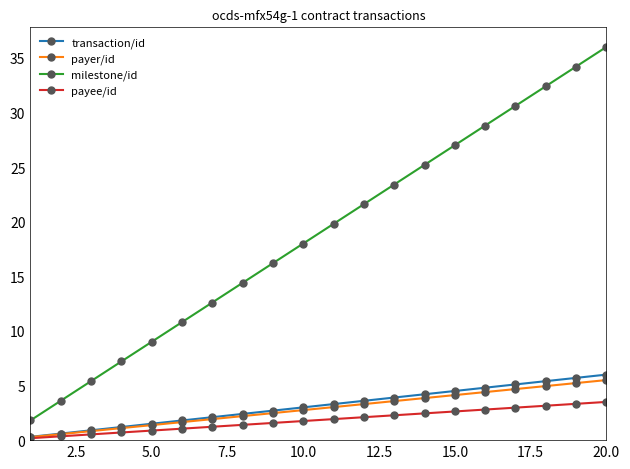

What is the highest value of the transaction/id series?

6.0